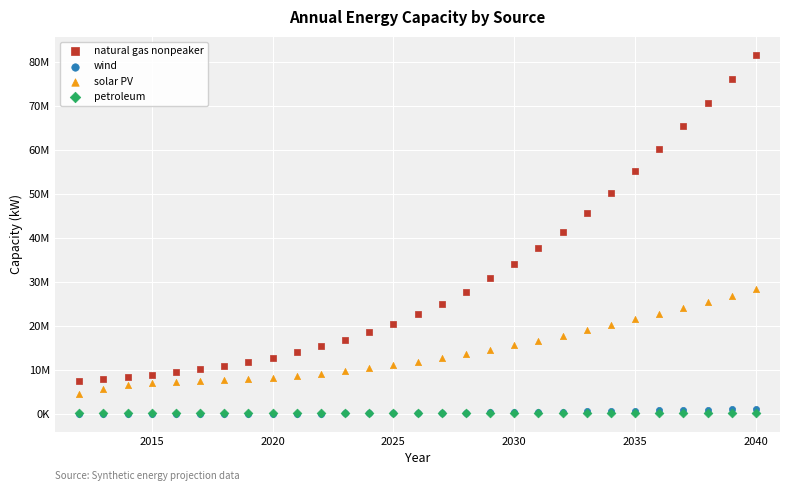

What are all the series names shown in the legend?

natural gas nonpeaker, wind, solar PV, petroleum